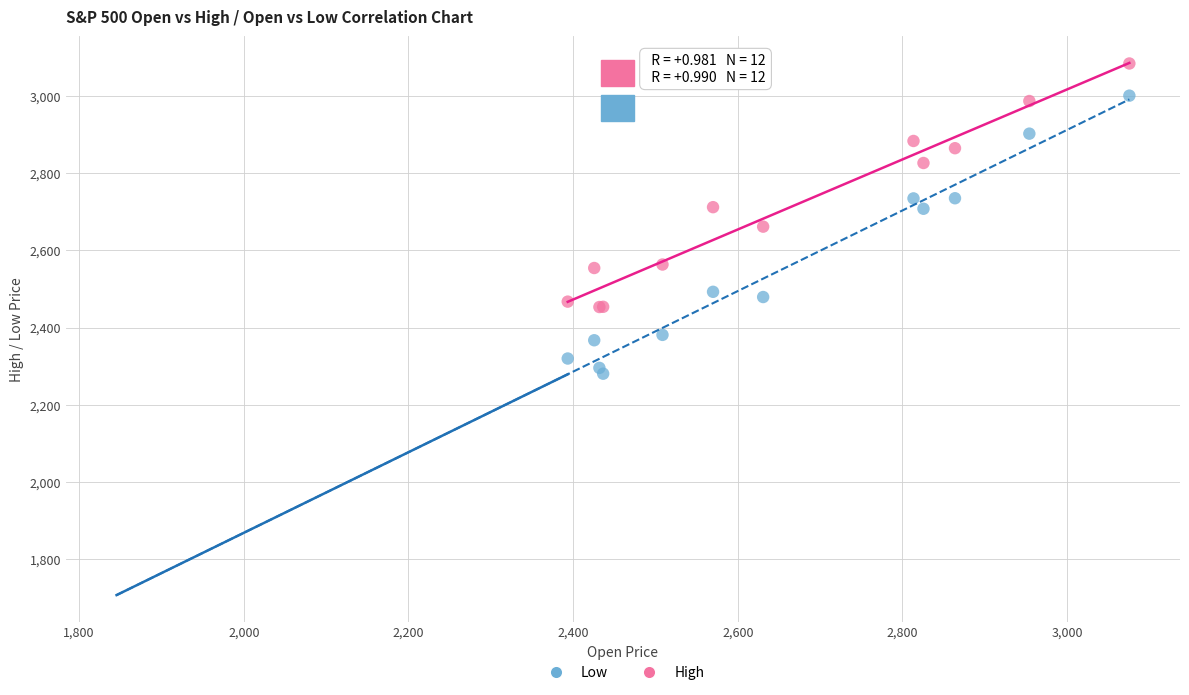

What is the X range (max minus min) for the scatter plot?

682.2